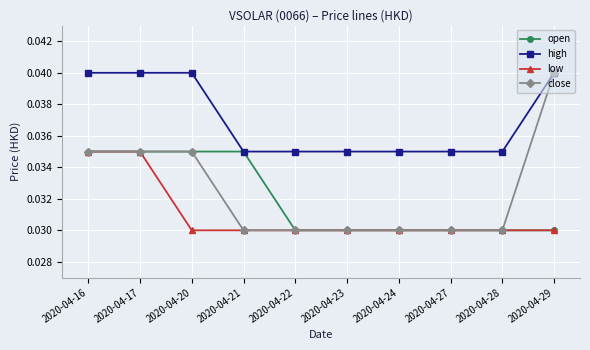

Count the close values in the range 0 to 1.

10